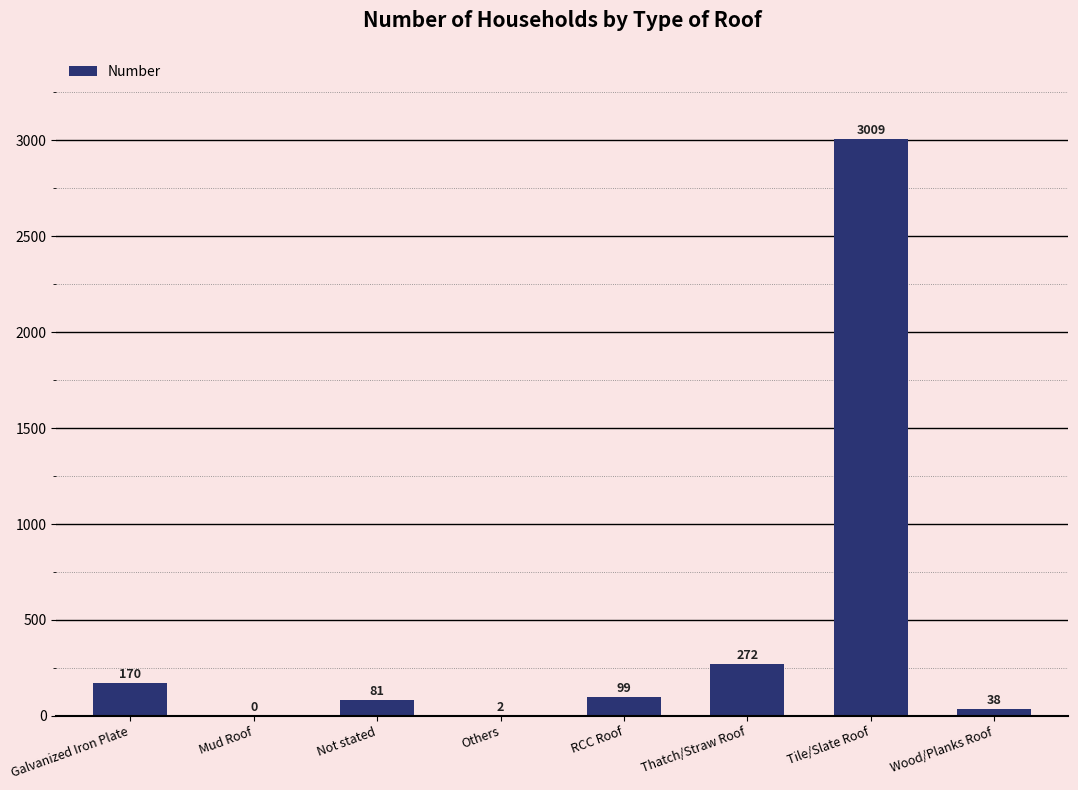

What is the maximum value shown in the chart?

3009